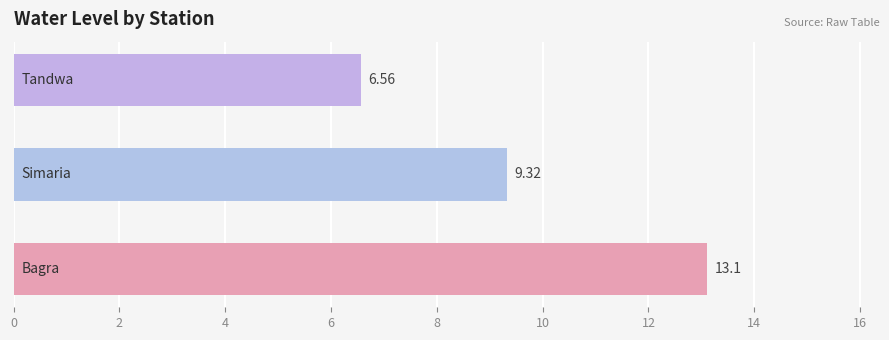

What is the difference between the maximum and minimum values?

6.5